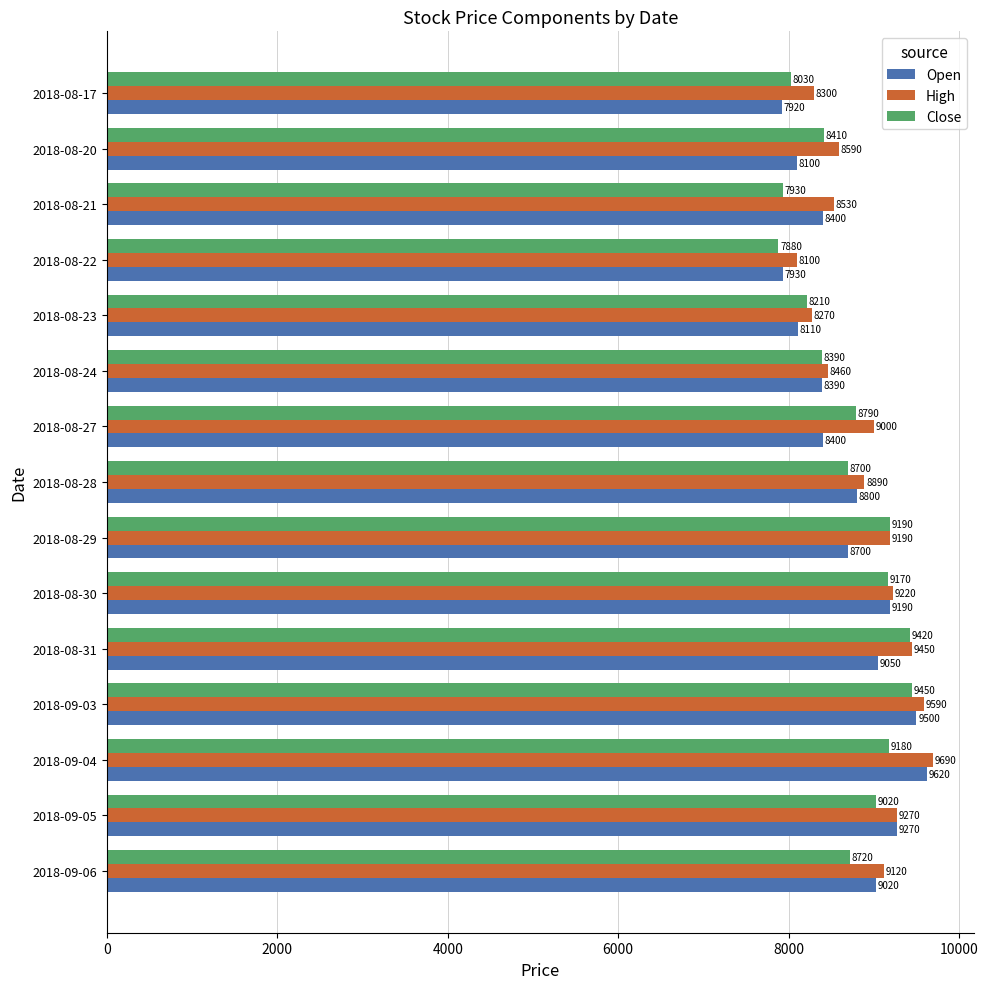

What is the minimum value for High?

8100